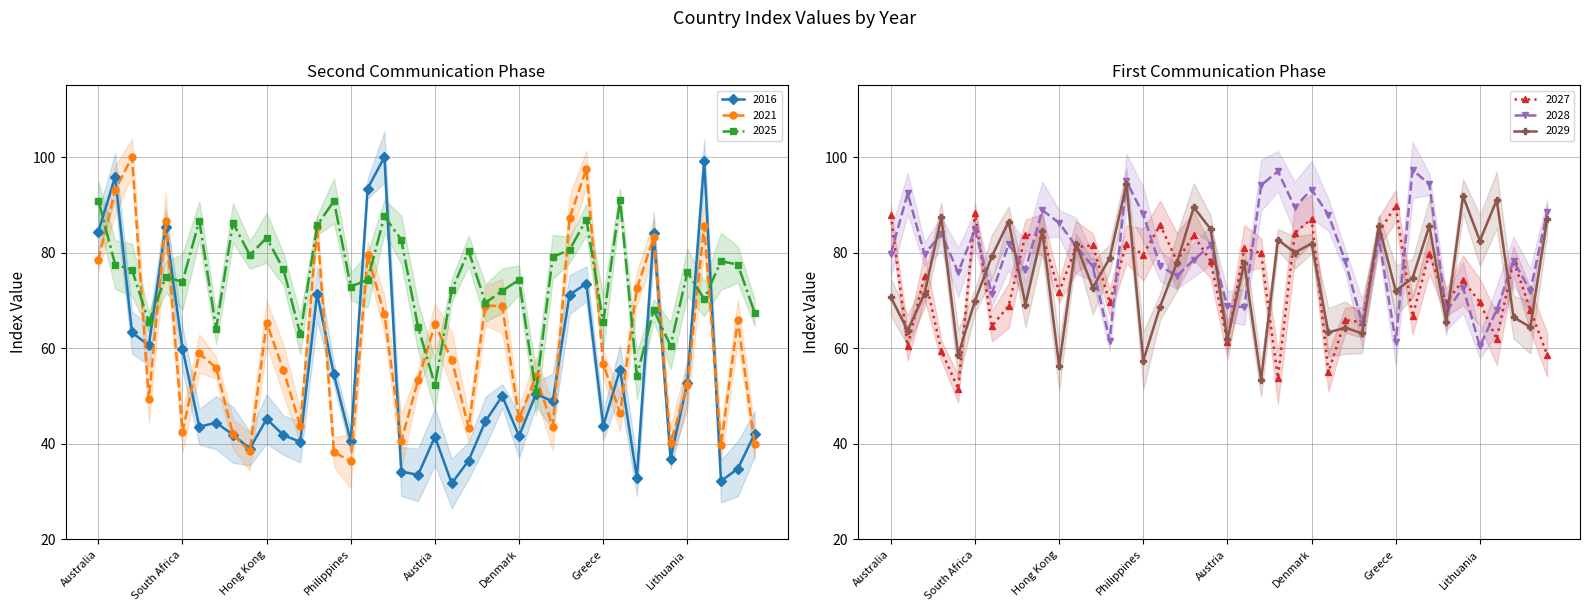

At how many categories does at least one series exceed 35?

40